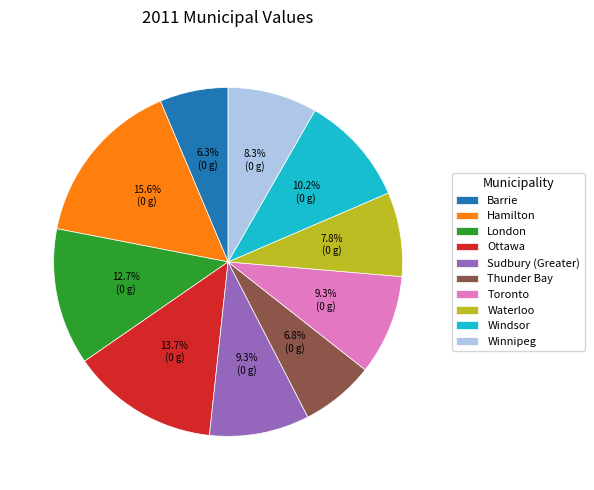

To the nearest percent, what percentage of the pie is Sudbury (Greater)?

9%